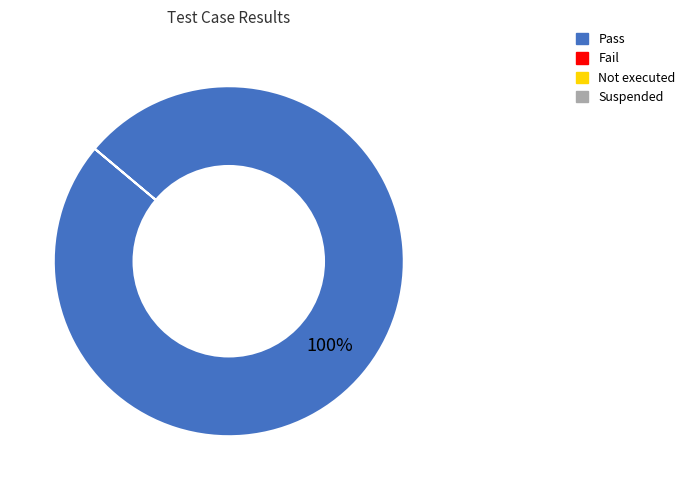

Does any single category account for the majority?

Yes